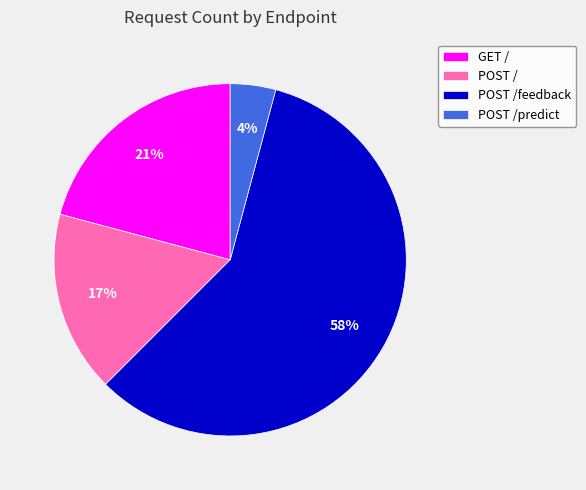

The GET / slice represents 7% of the pie. True or false?

False